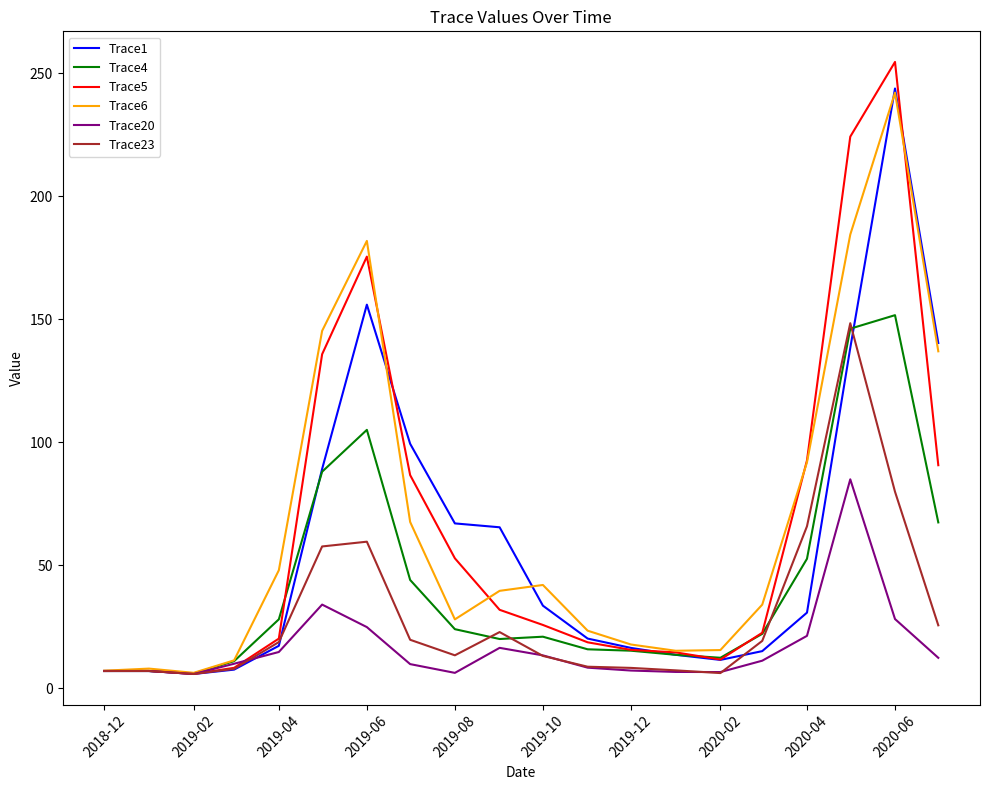

How many lines are shown in the chart?

6